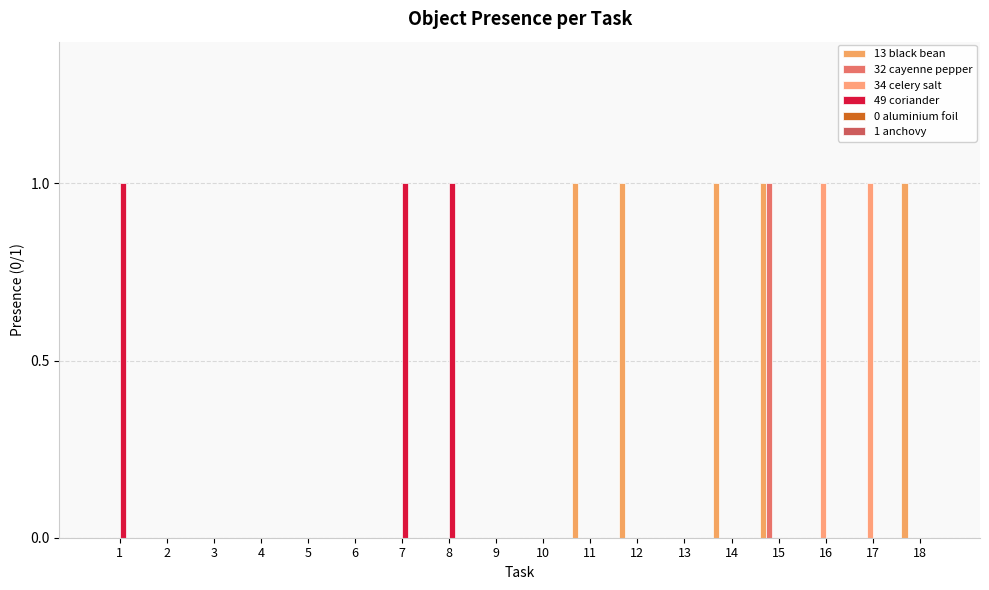

Does the chart contain stacked bars?

No